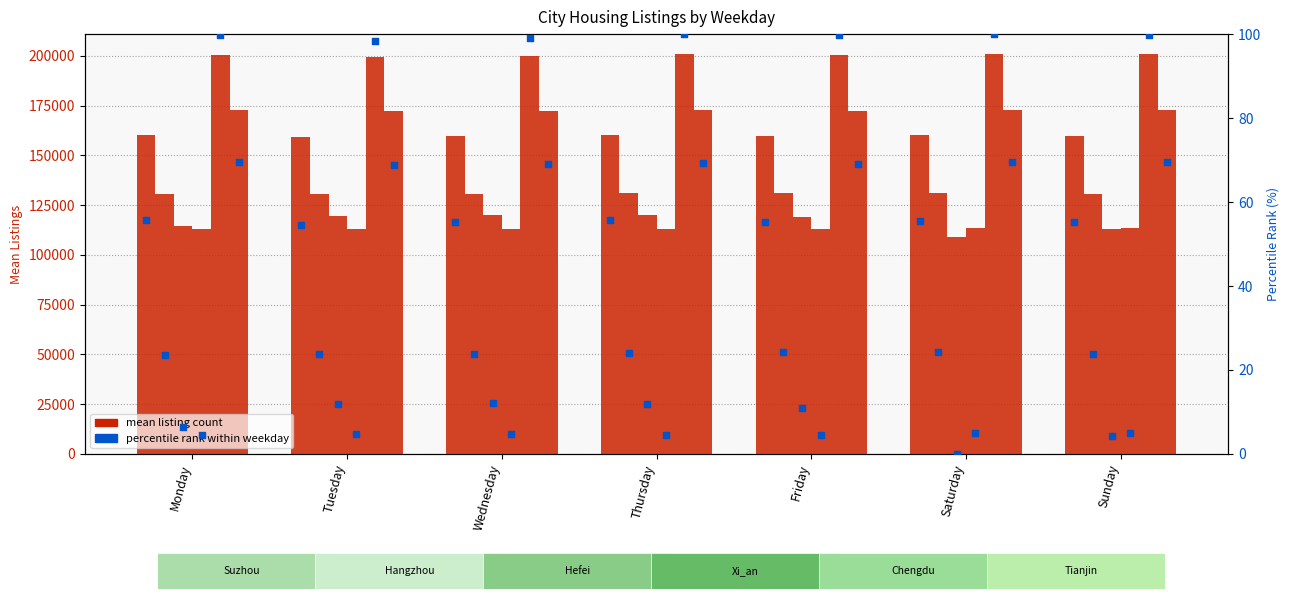

At how many categories does at least one series exceed 160150?

7